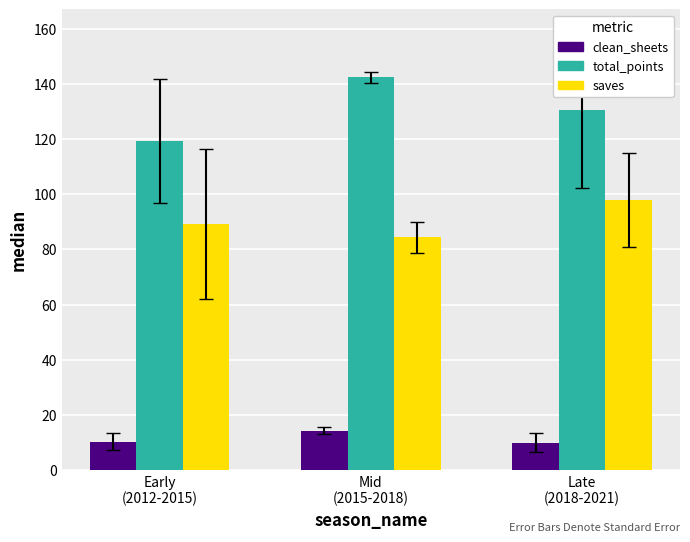

Rank the series by their average value, from highest to lowest.

total_points, saves, clean_sheets